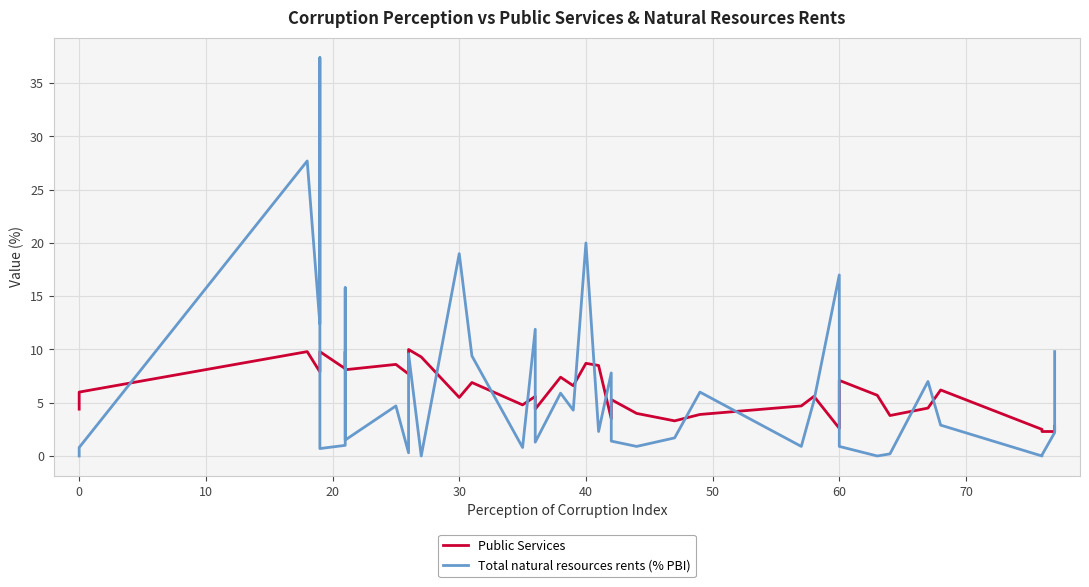

Reading left to right, list all the values displayed in this chart.

Public Services: 4.4	6.0	9.8	7.9	8.9	9.8	8.2	9.8	8.1	8.6	7.7	10.0	9.3	5.5	6.9	4.8	5.6	4.4	7.4	6.6	8.7	8.5	3.5	4.8	5.3	4.0	3.3	3.9	4.7	5.6	2.6	7.1	5.7	3.8	4.5	6.2	2.5	2.3	2.3	2.8
Total natural resources rents (% PBI): 0.0	0.8	27.7	12.4	37.4	0.7	1.0	15.8	1.5	4.7	0.3	9.6	0.0	19.0	9.4	0.8	11.9	1.3	5.9	4.3	20.0	2.3	7.8	2.3	1.4	0.9	1.7	6.0	0.9	5.2	17.0	0.9	0.0	0.2	7.0	2.9	0.0	0.1	2.2	9.8